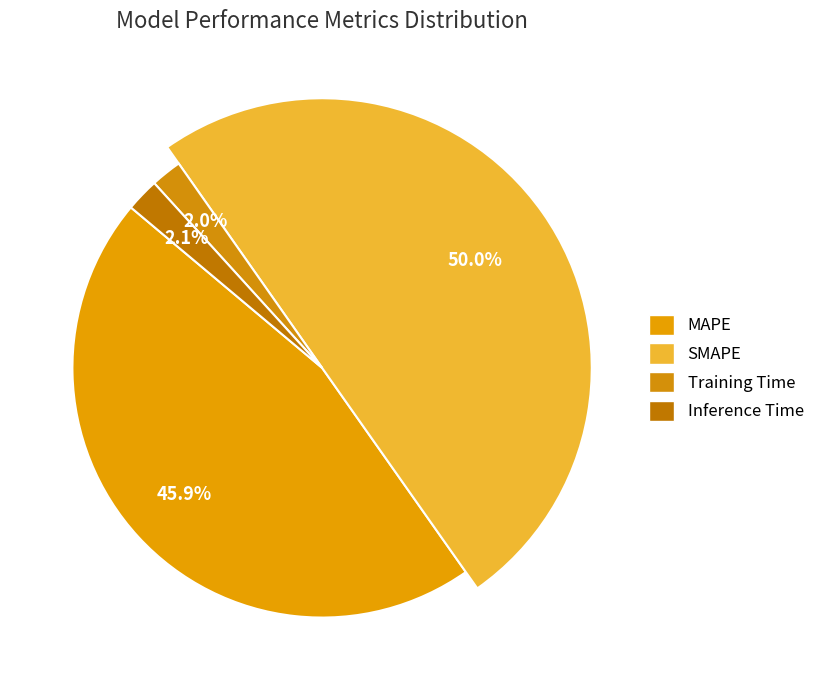

How many segments does this pie chart have?

4